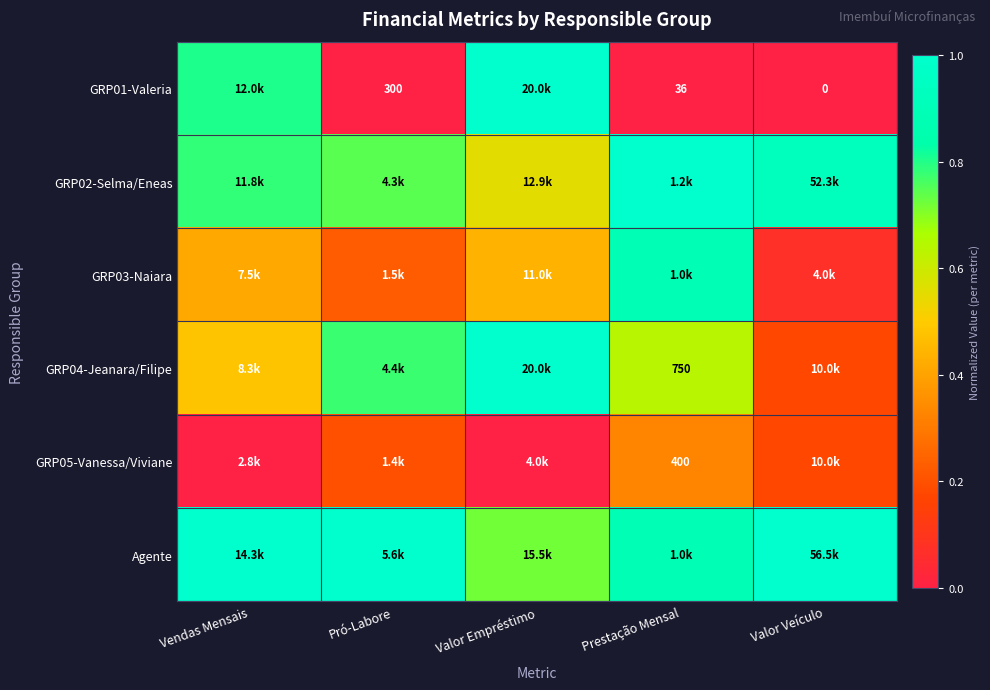

Which has a higher value, Pró-Labore or Valor Veículo?

Pró-Labore